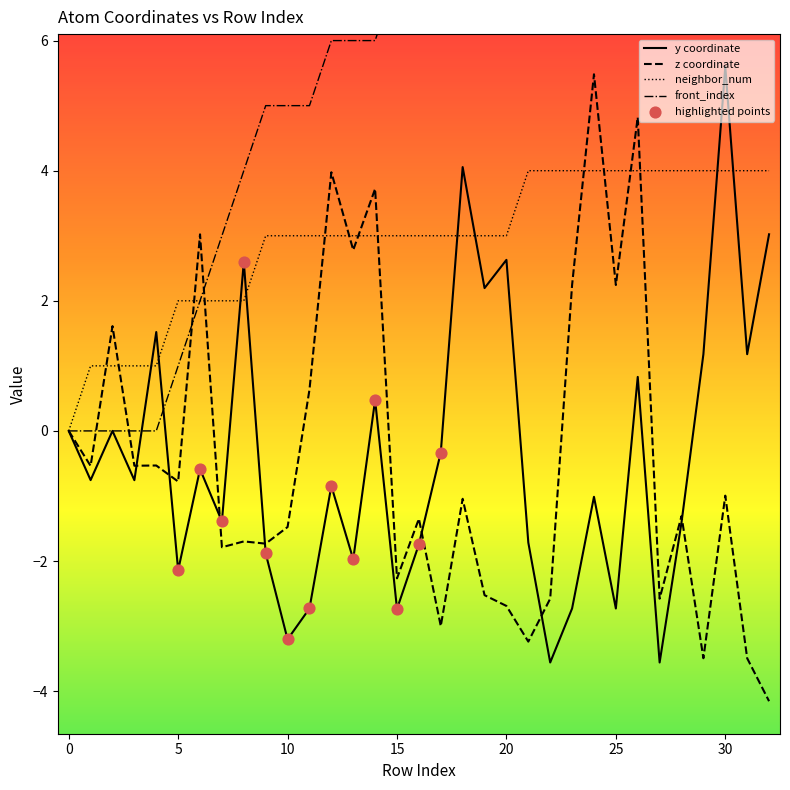

Which series has the largest total across all categories?

front_index